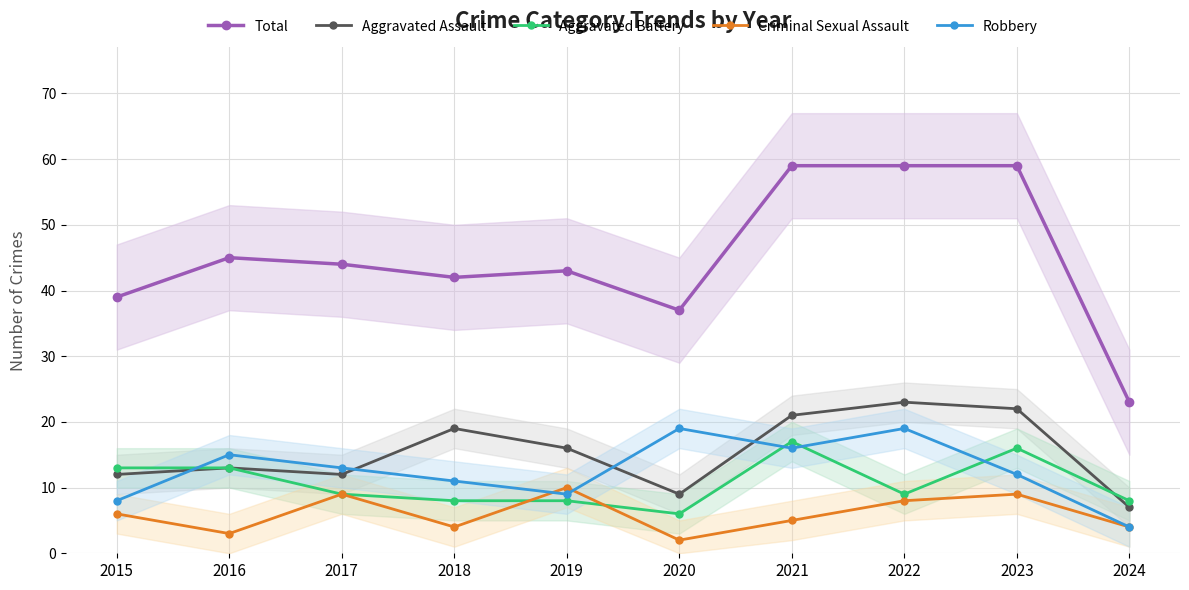

Read the Aggravated Assault value at 2019.

16